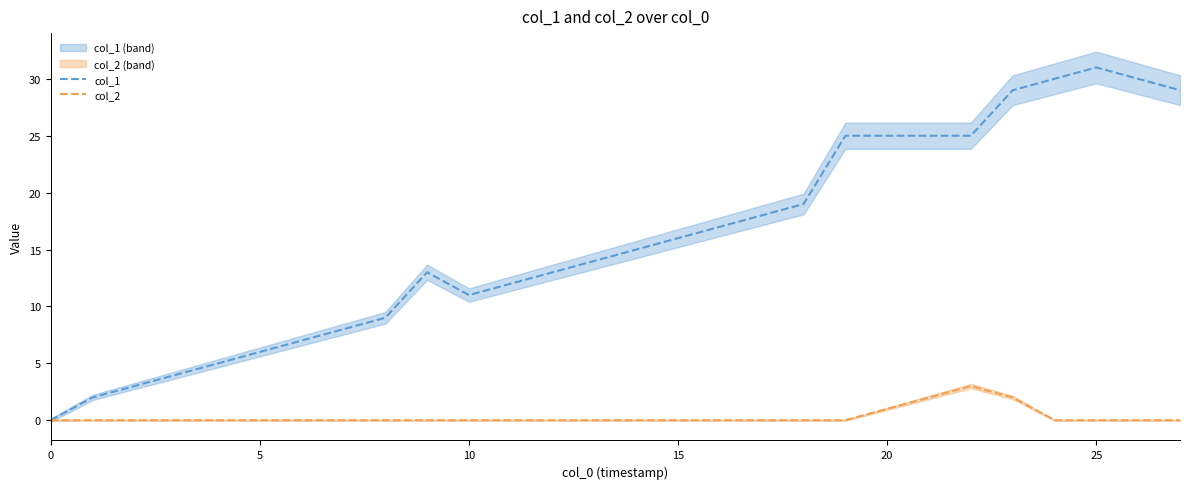

How many lines are shown in the chart?

2